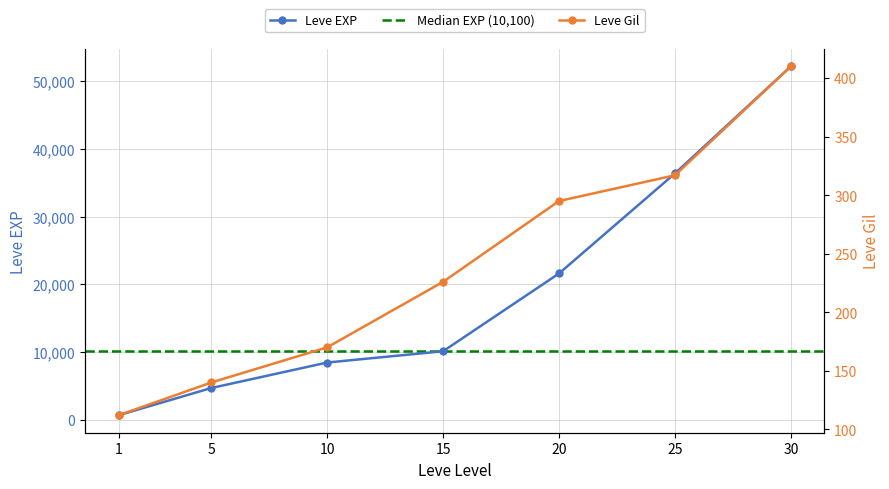

Reading left to right, list all the values displayed in this chart.

Leve EXP: 1=630	5=4660	10=8430	15=10100	20=21600	25=36390	30=52220
Leve Gil: 1=112	5=140	10=170	15=226	20=295	25=317	30=410